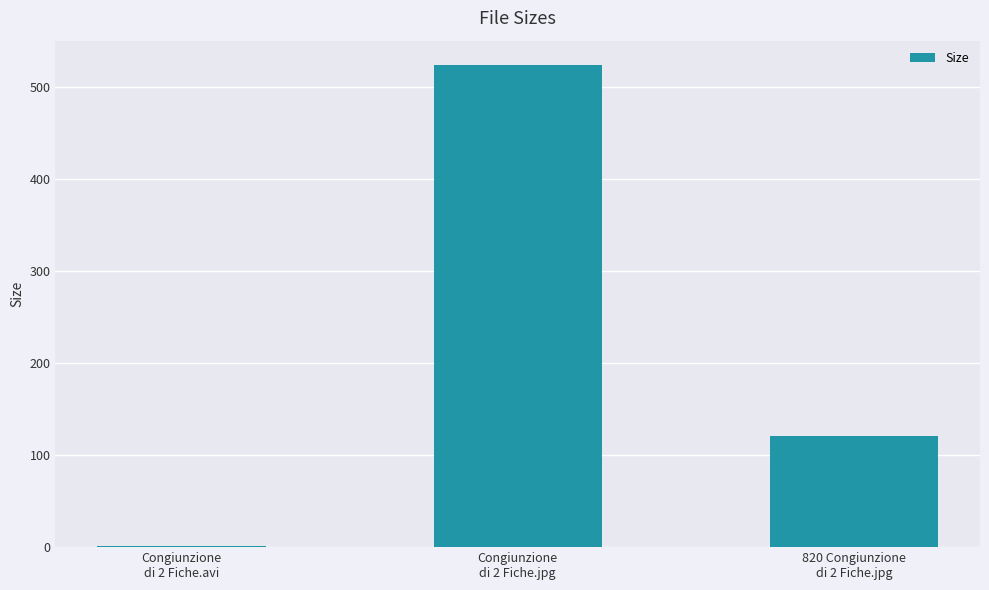

What is the sum of all values?

645.6